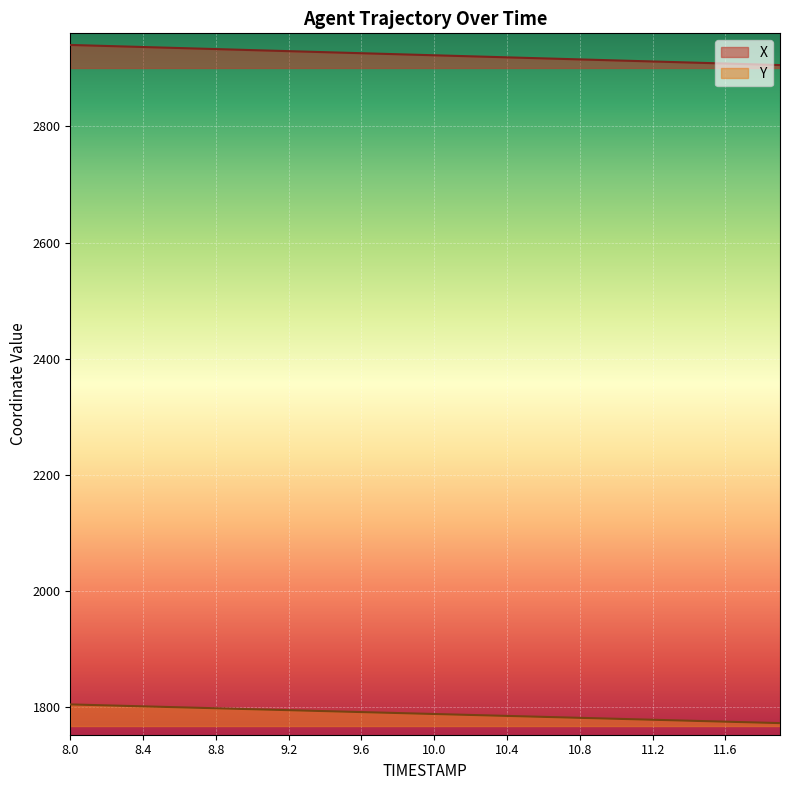

What is the total value across all series at 10.9?

4695.1